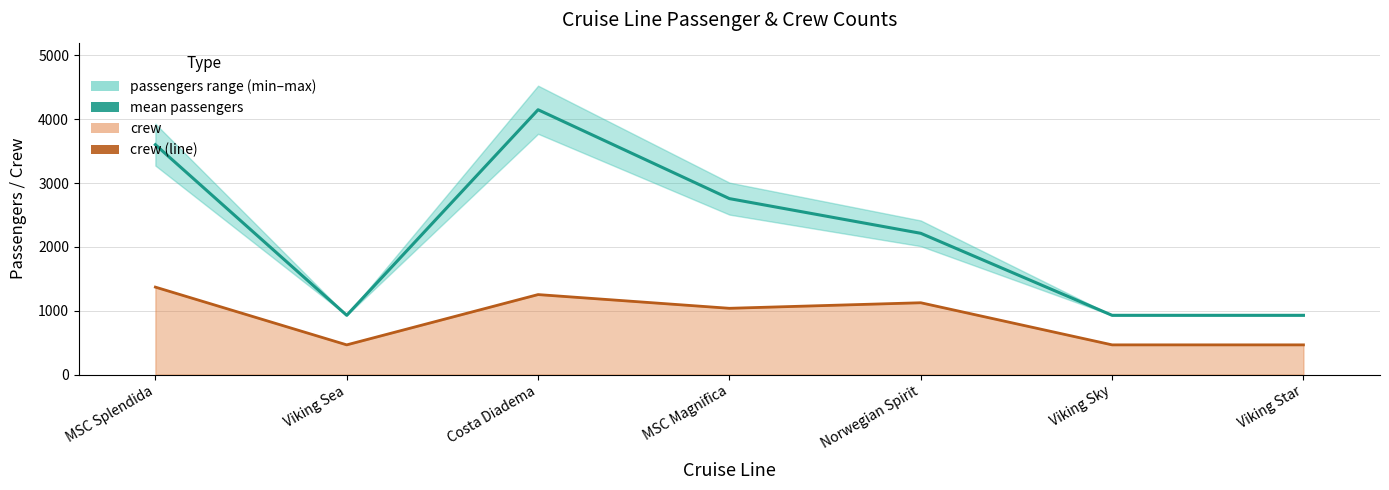

What is the label of the 7th point from the left?

Viking Star